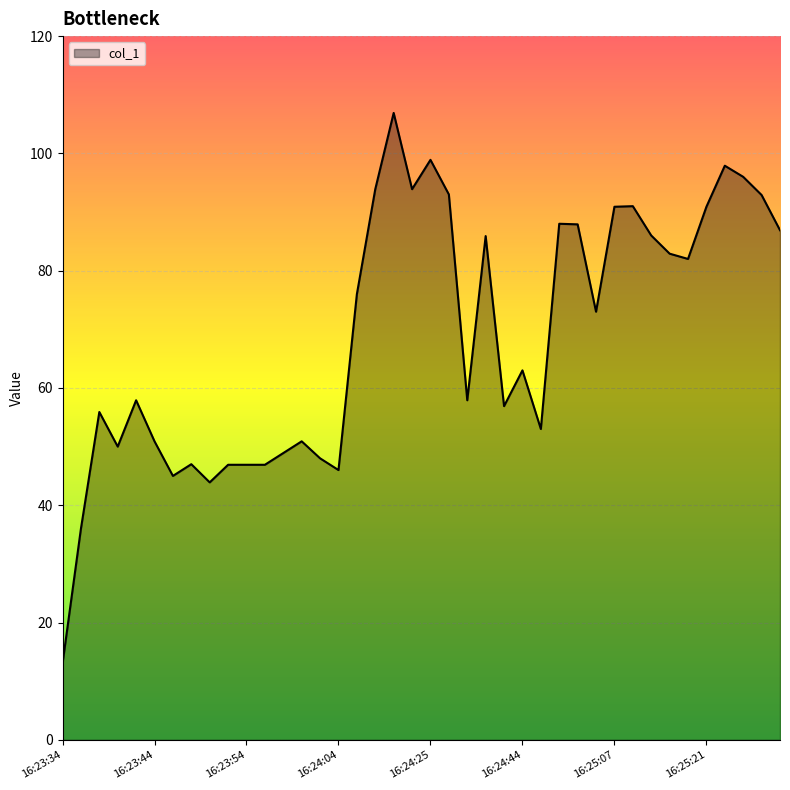

What is the difference between the maximum and minimum values?

93.9